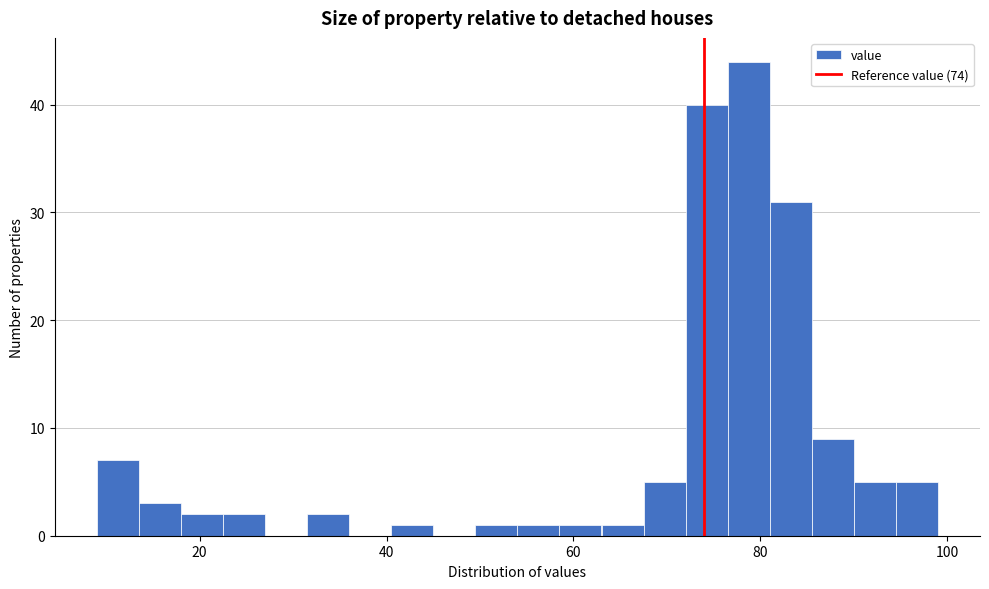

Around what value on the x-axis is the tallest bar? Give the approximate position of its centre, as read against the axis.

78